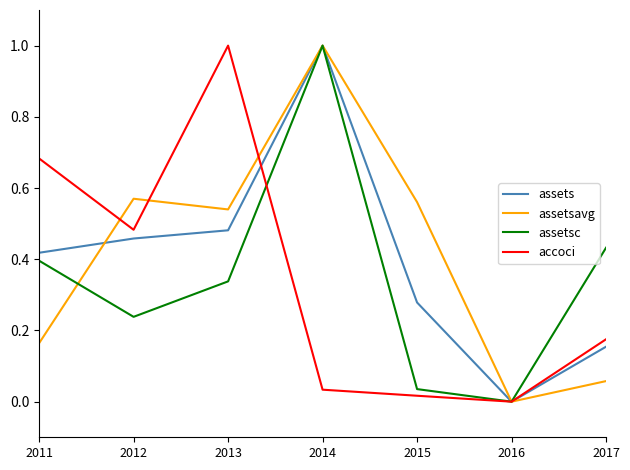

What is the maximum value shown in the chart?

1.0